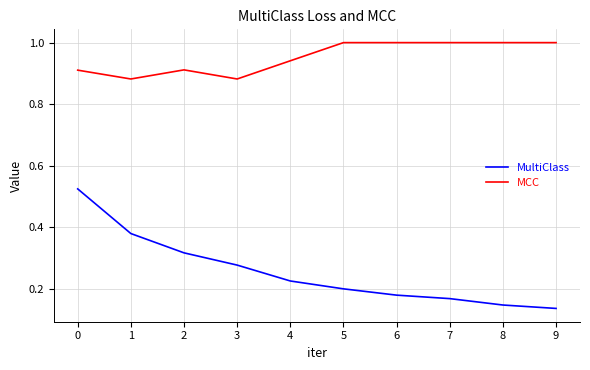

What is the highest value of the MCC series?

1.0